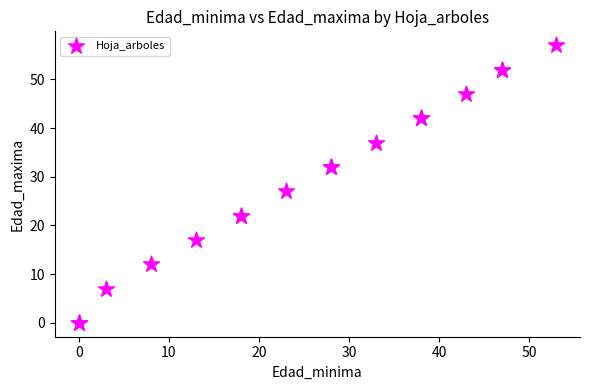

What Y value in the scatter plot is closest to 28?

27